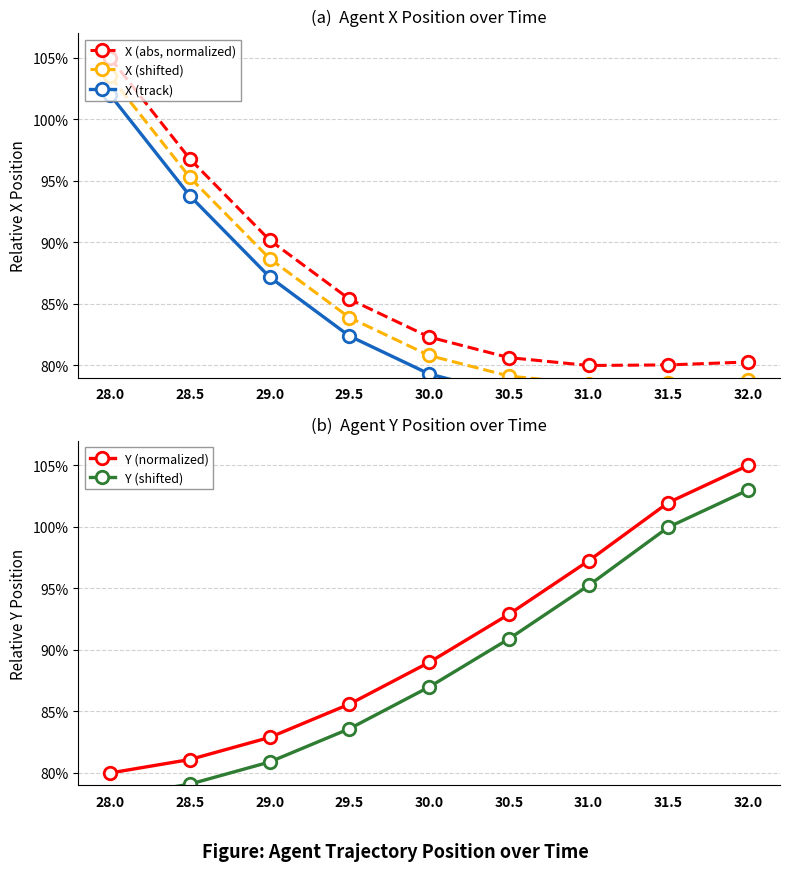

Rank the categories by Y (normalized) value from lowest to highest.

28.0, 28.5, 29.0, 29.5, 30.0, 30.5, 31.0, 31.5, 32.0